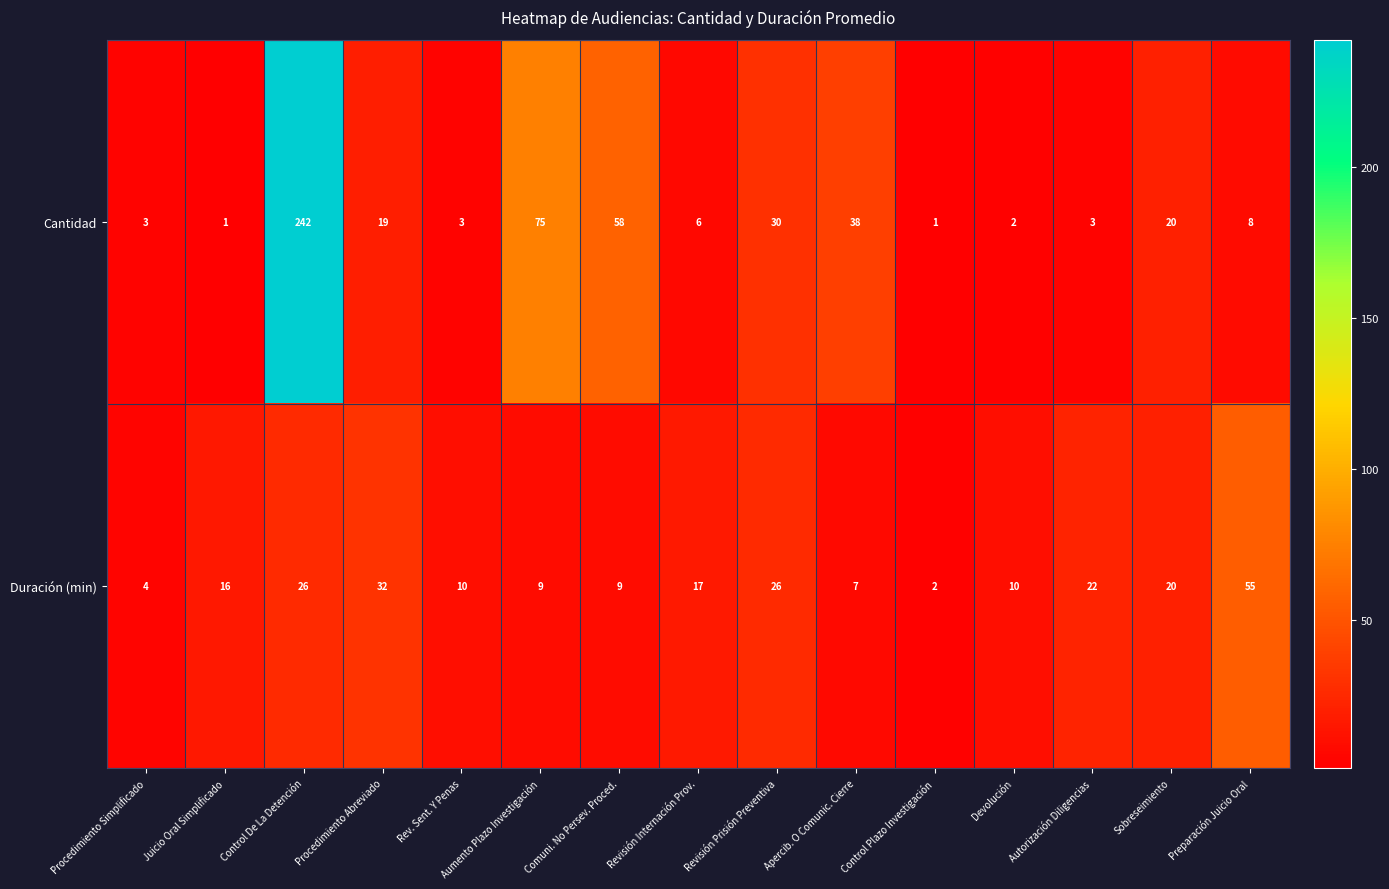

True or false: Duración (min) has a value of 17 at Revisión Internación Prov..

True